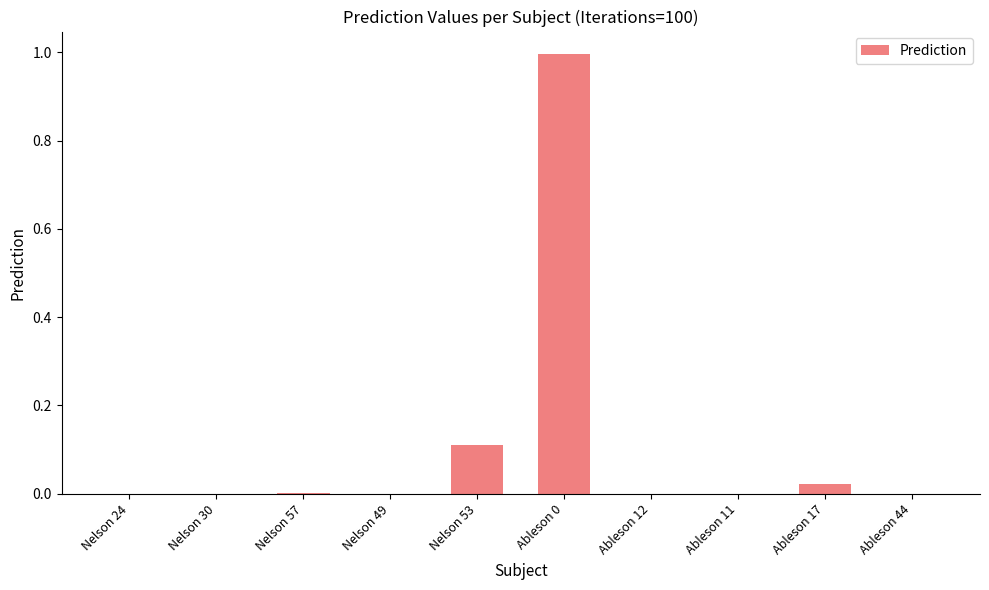

The value at Nelson 30 is 0.0. True or false?

True